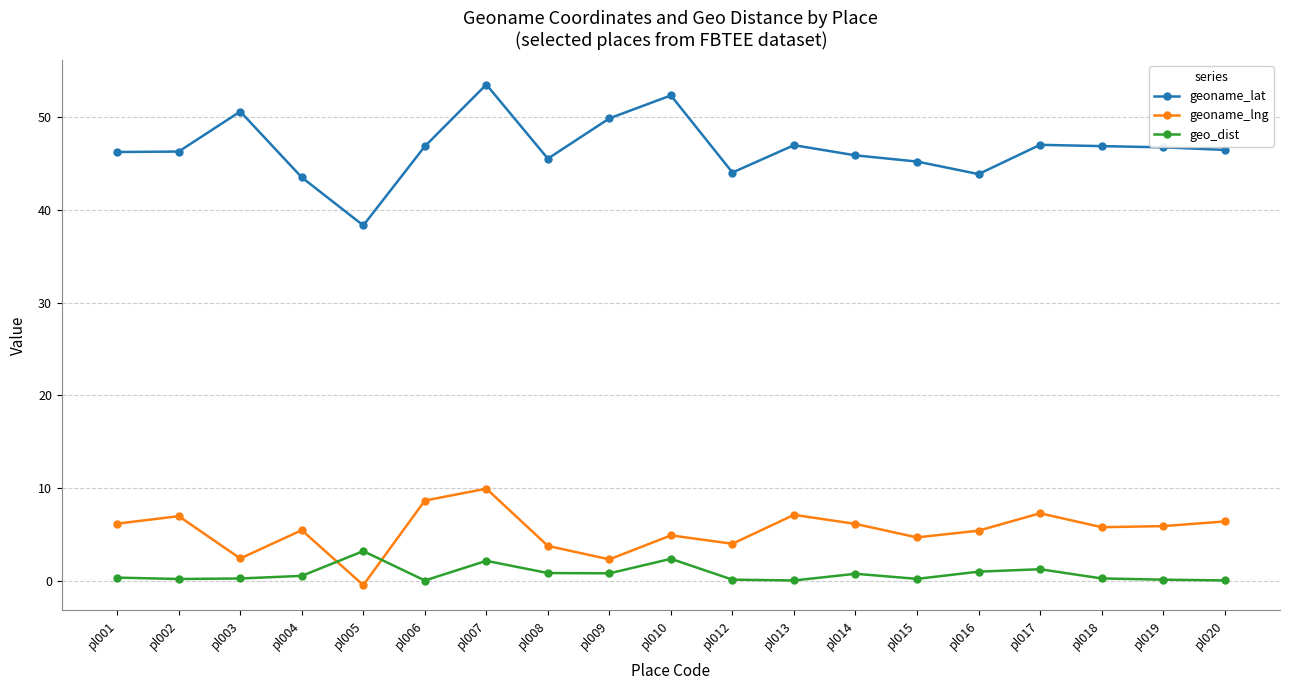

How many categories are shown in the chart?

19